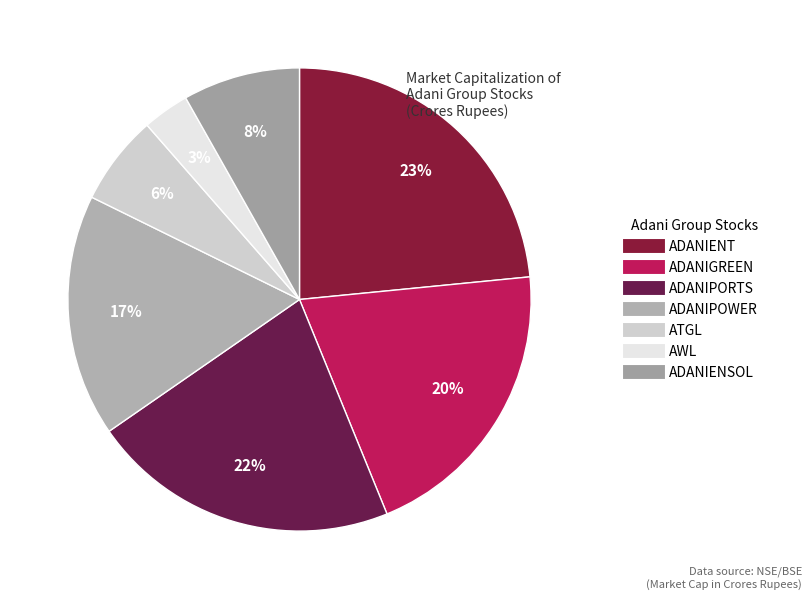

How many slices are in this pie chart?

7